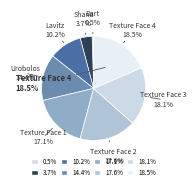

How many segments does this pie chart have?

8